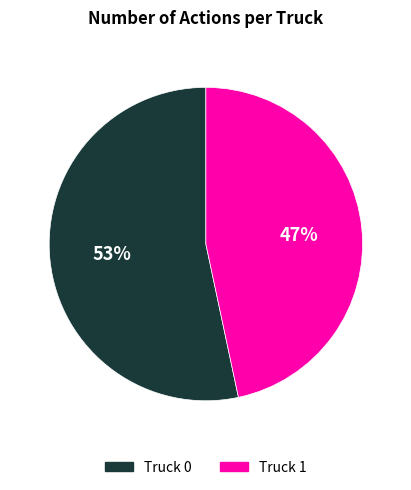

Do Truck 0 and Truck 1 together represent more than half of the pie?

Yes